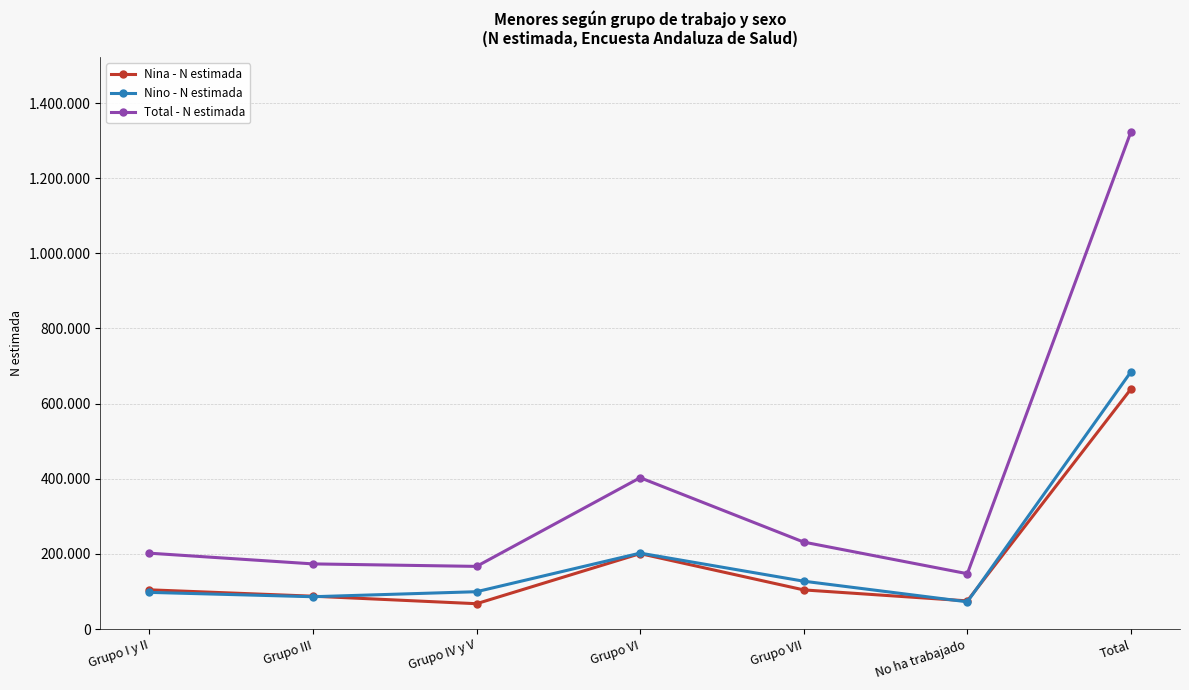

Rank the series at Grupo I y II from highest to lowest value.

Total - N estimada, Nina - N estimada, Nino - N estimada